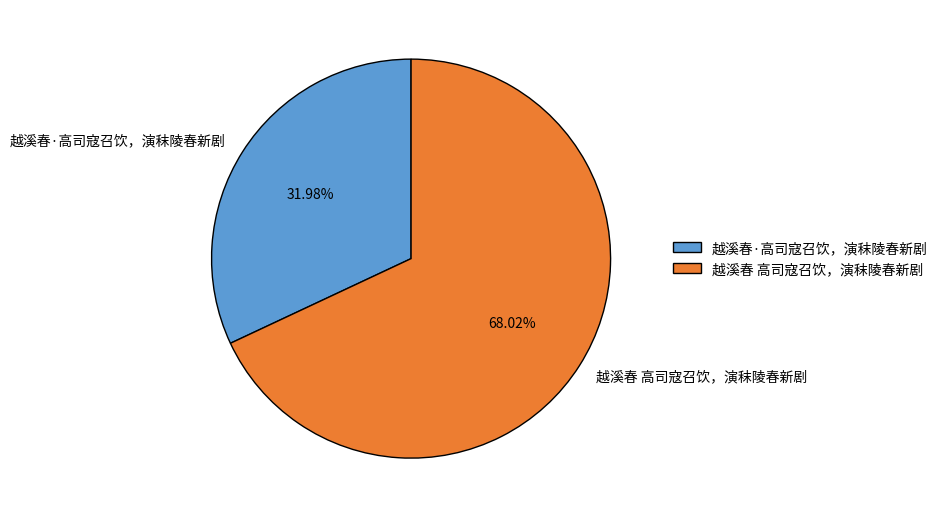

Rank the categories by value from highest to lowest.

越溪春 高司寇召饮，演秣陵春新剧, 越溪春·高司寇召饮，演秣陵春新剧